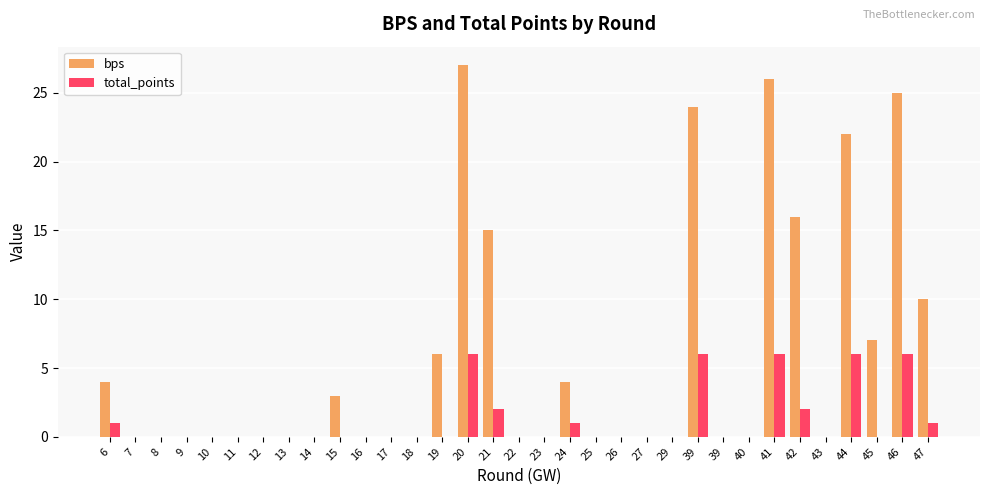

Is the value of bps at 12 greater than the value of total_points at 20?

No